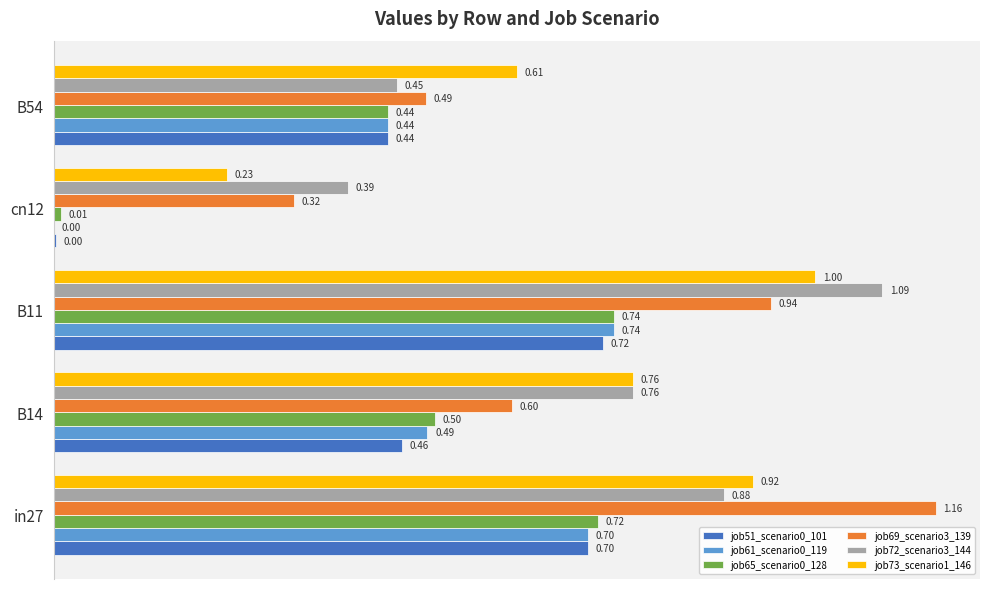

What is the sum of all job61_scenario0_119 values?

2.4